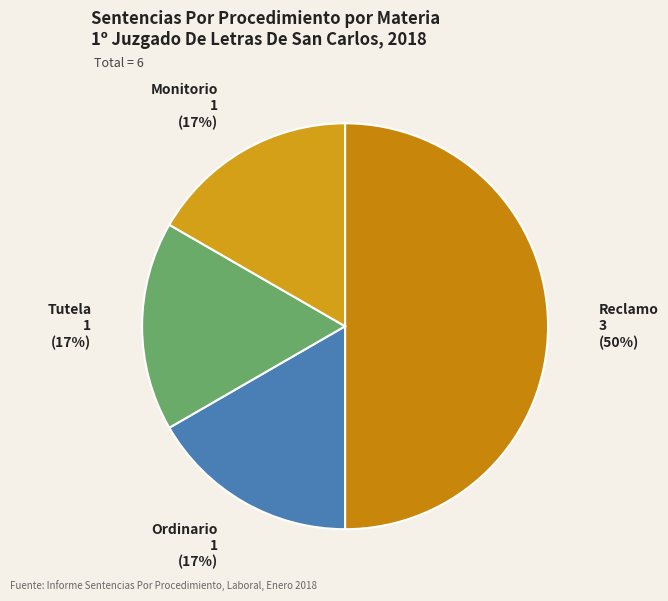

Which category has the smallest portion of the pie?

Ordinario